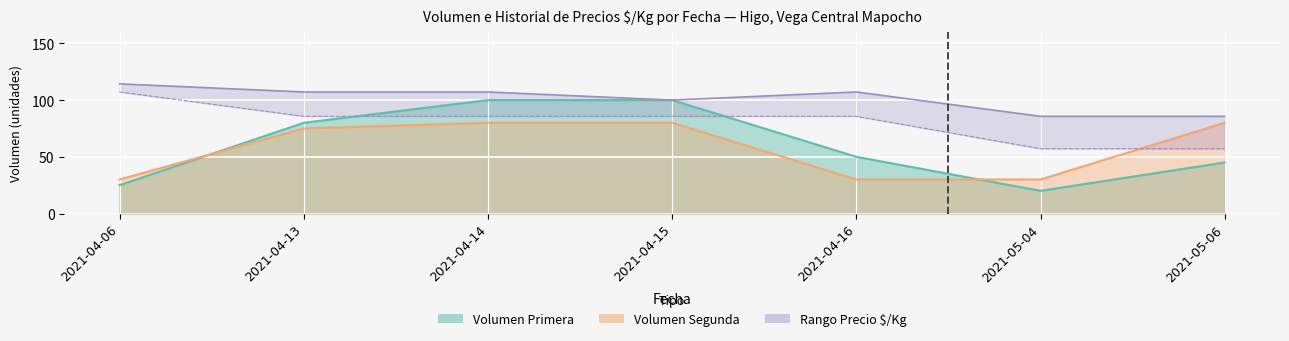

What is the lowest value of the Volumen Primera series?

20